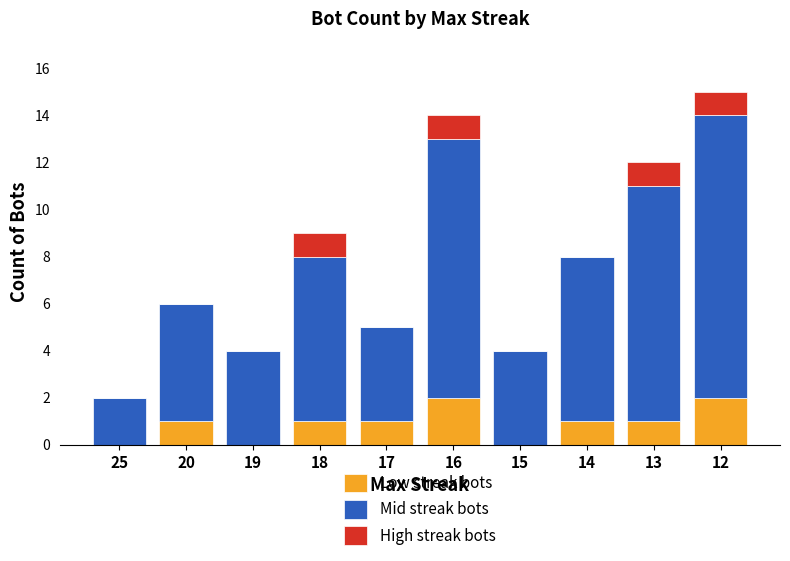

What is the total value across all series at 19?

4